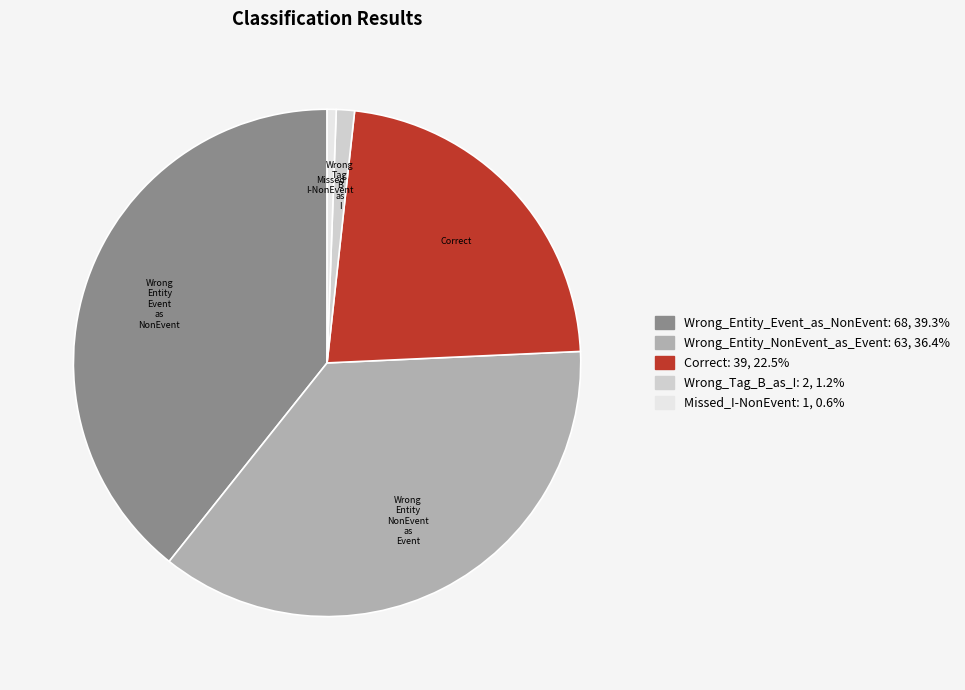

Is there a majority slice in this chart?

No